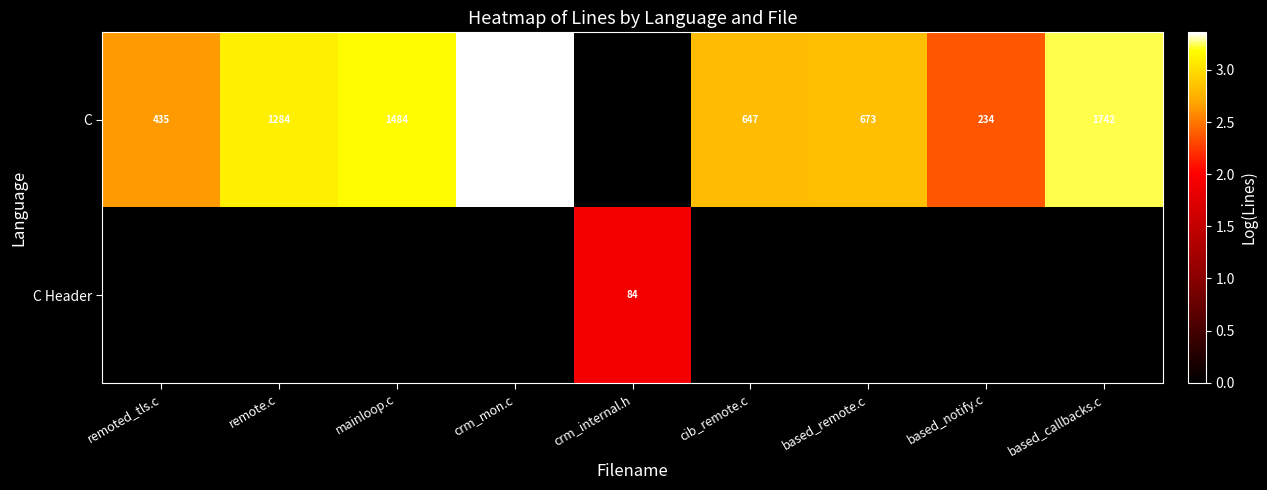

What is the total value across all series at crm_mon.c?

3.4